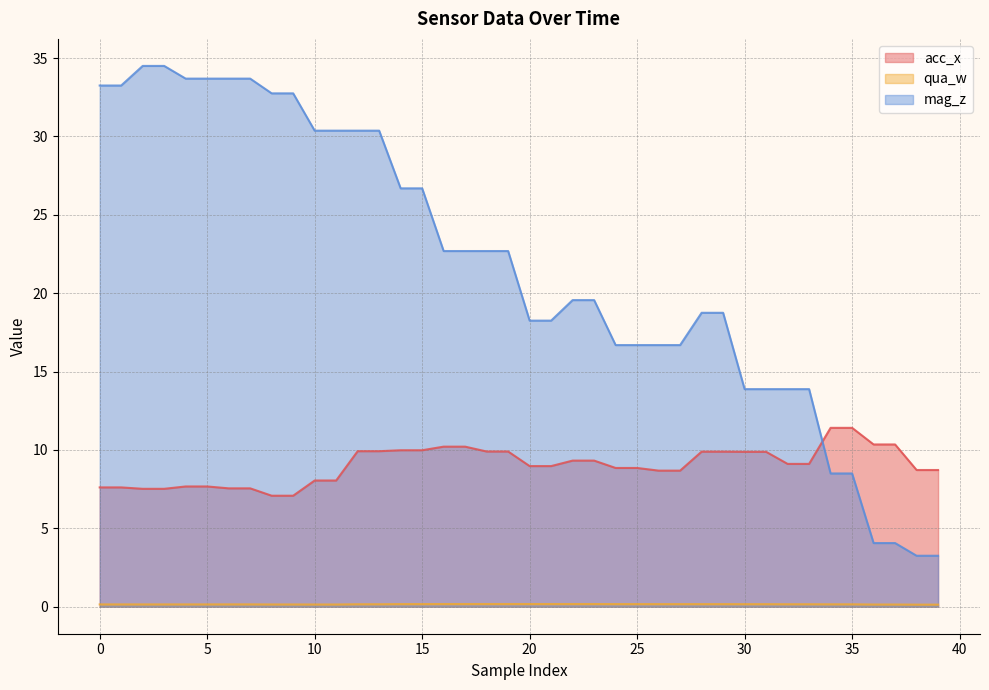

Which category has the lowest value in the qua_w series?

38